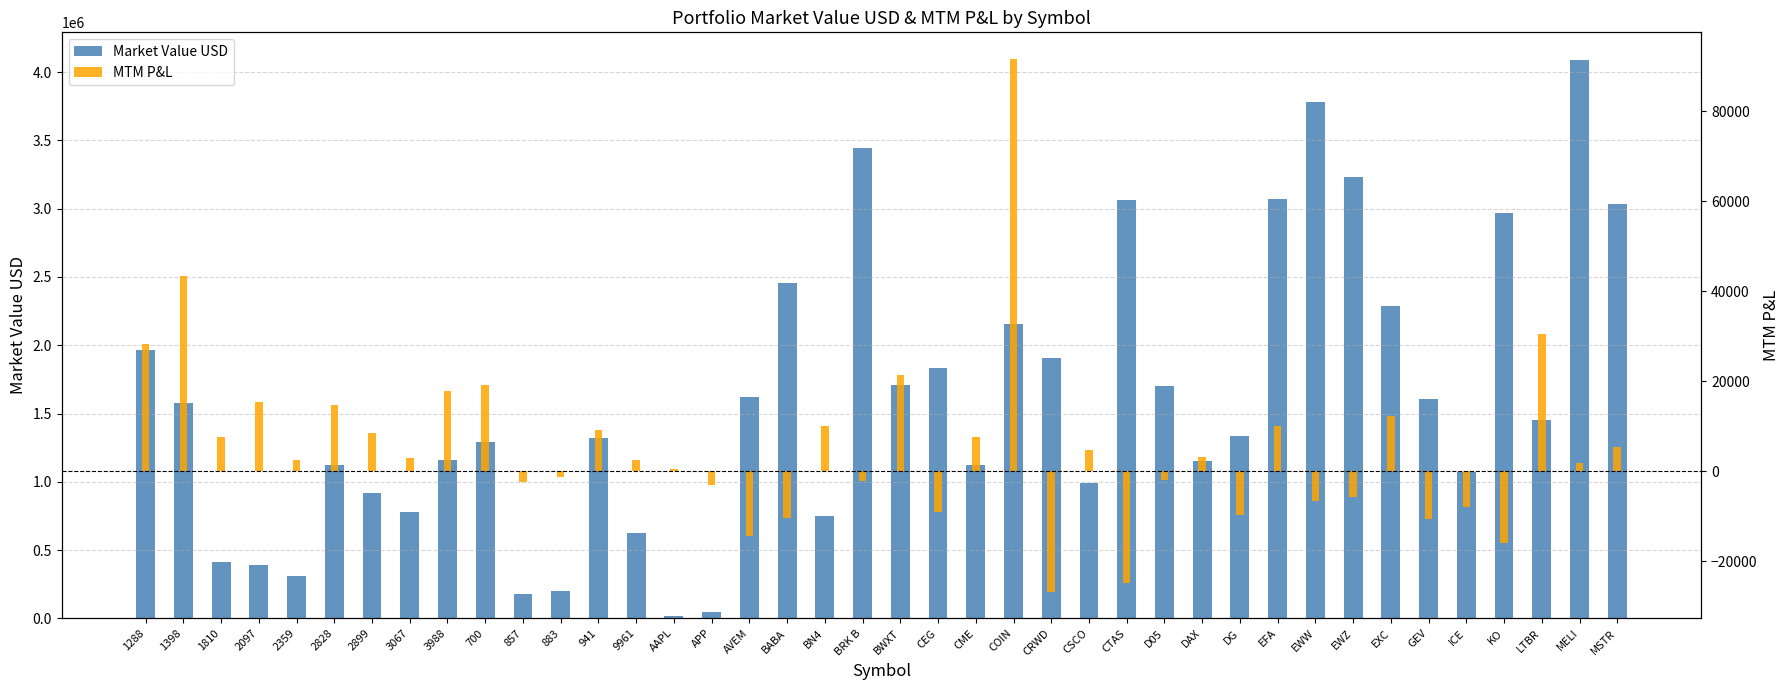

What value does the Market Value USD series have at CSCO?

994800.0